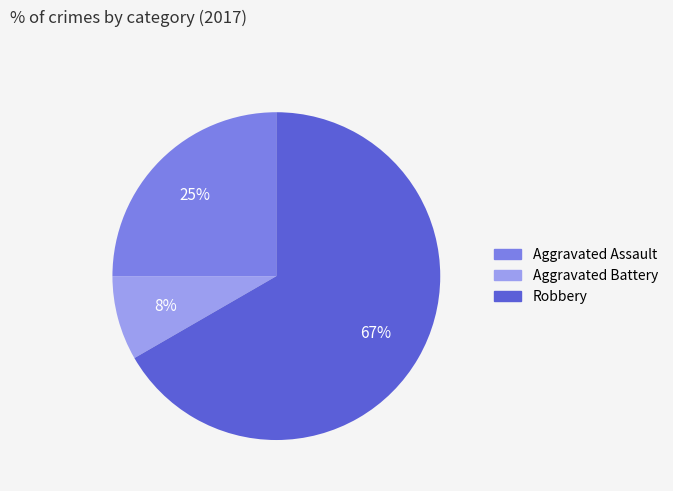

Is it true that Robbery is 79% of the pie?

False